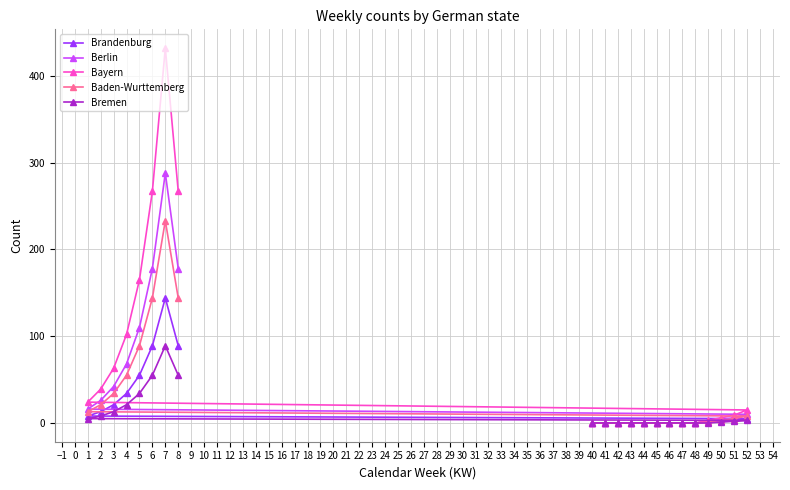

What is the difference between the second highest and second lowest values in the Baden-Wurttemberg series?

144